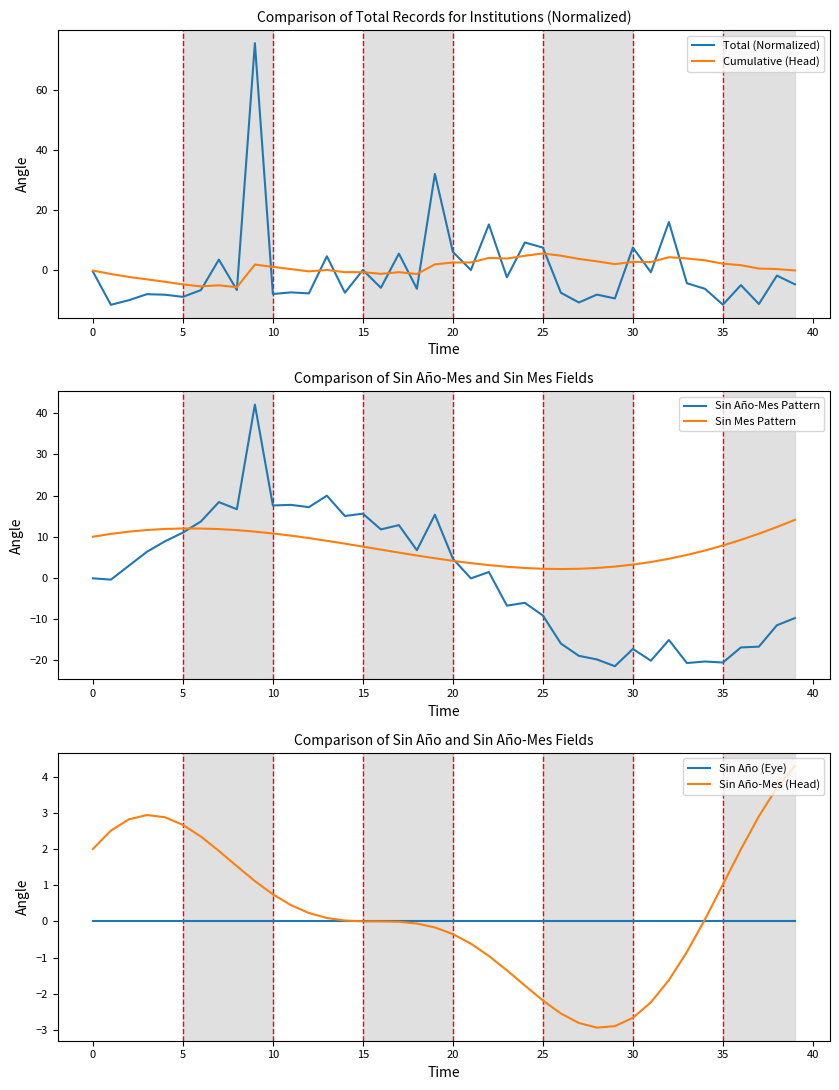

What is the value of the Sin Año-Mes (Head) point at the 3rd from the left?

2.8